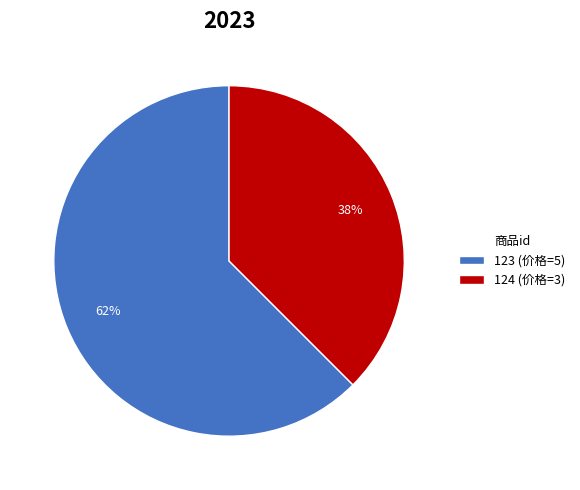

Which has a higher value, 123 (价格=5) or 124 (价格=3)?

123 (价格=5)